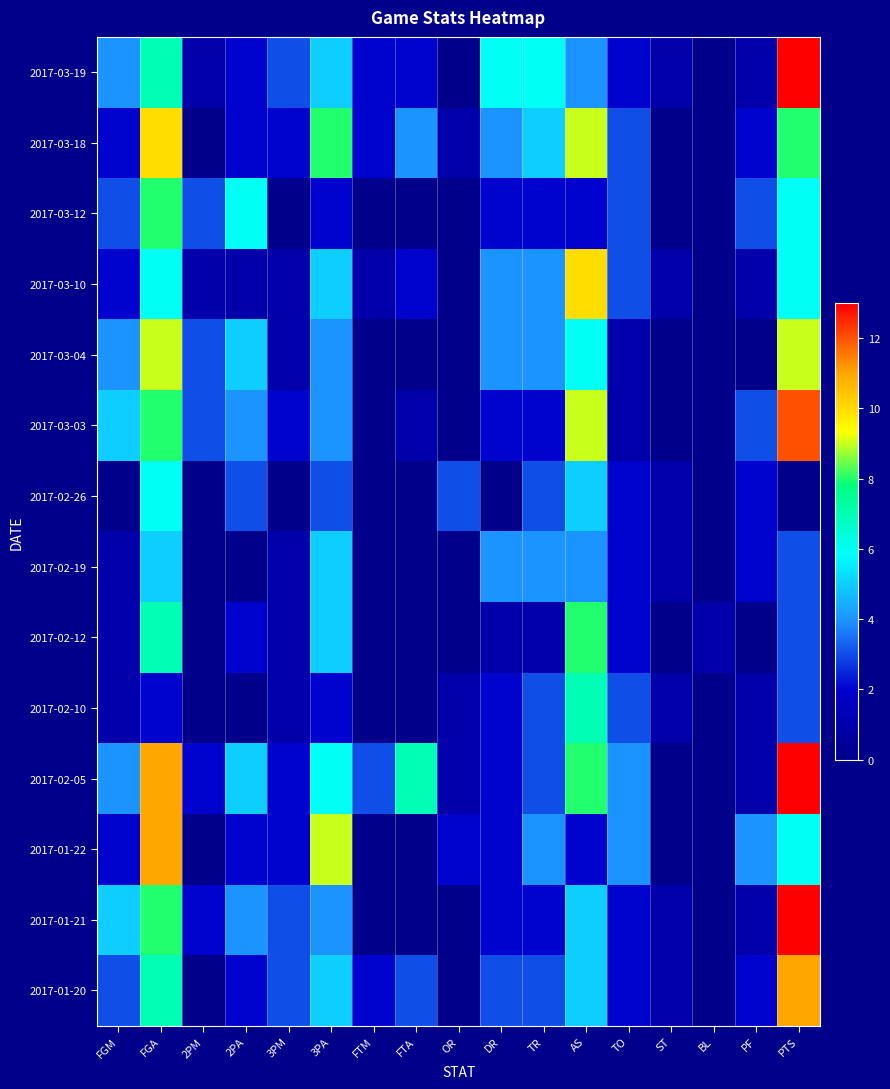

Reading right to left, extract all data points from this chart.

2017-03-19: PTS=13	PF=1	BL=0	ST=1	TO=2	AS=4	TR=6	DR=6	OR=0	FTA=2	FTM=2	3PA=5	3PM=3	2PA=2	2PM=1	FGA=7	FGM=4
2017-03-18: PTS=8	PF=2	BL=0	ST=0	TO=3	AS=9	TR=5	DR=4	OR=1	FTA=4	FTM=2	3PA=8	3PM=2	2PA=2	2PM=0	FGA=10	FGM=2
2017-03-12: PTS=6	PF=3	BL=0	ST=0	TO=3	AS=2	TR=2	DR=2	OR=0	FTA=0	FTM=0	3PA=2	3PM=0	2PA=6	2PM=3	FGA=8	FGM=3
2017-03-10: PTS=6	PF=1	BL=0	ST=1	TO=3	AS=10	TR=4	DR=4	OR=0	FTA=2	FTM=1	3PA=5	3PM=1	2PA=1	2PM=1	FGA=6	FGM=2
2017-03-04: PTS=9	PF=0	BL=0	ST=0	TO=1	AS=6	TR=4	DR=4	OR=0	FTA=0	FTM=0	3PA=4	3PM=1	2PA=5	2PM=3	FGA=9	FGM=4
2017-03-03: PTS=12	PF=3	BL=0	ST=0	TO=1	AS=9	TR=2	DR=2	OR=0	FTA=1	FTM=0	3PA=4	3PM=2	2PA=4	2PM=3	FGA=8	FGM=5
2017-02-26: PTS=0	PF=2	BL=0	ST=1	TO=2	AS=5	TR=3	DR=0	OR=3	FTA=0	FTM=0	3PA=3	3PM=0	2PA=3	2PM=0	FGA=6	FGM=0
2017-02-19: PTS=3	PF=2	BL=0	ST=1	TO=2	AS=4	TR=4	DR=4	OR=0	FTA=0	FTM=0	3PA=5	3PM=1	2PA=0	2PM=0	FGA=5	FGM=1
2017-02-12: PTS=3	PF=0	BL=1	ST=0	TO=2	AS=8	TR=1	DR=1	OR=0	FTA=0	FTM=0	3PA=5	3PM=1	2PA=2	2PM=0	FGA=7	FGM=1
2017-02-10: PTS=3	PF=1	BL=0	ST=1	TO=3	AS=7	TR=3	DR=2	OR=1	FTA=0	FTM=0	3PA=2	3PM=1	2PA=0	2PM=0	FGA=2	FGM=1
2017-02-05: PTS=13	PF=1	BL=0	ST=0	TO=4	AS=8	TR=3	DR=2	OR=1	FTA=7	FTM=3	3PA=6	3PM=2	2PA=5	2PM=2	FGA=11	FGM=4
2017-01-22: PTS=6	PF=4	BL=0	ST=0	TO=4	AS=2	TR=4	DR=2	OR=2	FTA=0	FTM=0	3PA=9	3PM=2	2PA=2	2PM=0	FGA=11	FGM=2
2017-01-21: PTS=13	PF=1	BL=0	ST=1	TO=2	AS=5	TR=2	DR=2	OR=0	FTA=0	FTM=0	3PA=4	3PM=3	2PA=4	2PM=2	FGA=8	FGM=5
2017-01-20: PTS=11	PF=2	BL=0	ST=1	TO=2	AS=5	TR=3	DR=3	OR=0	FTA=3	FTM=2	3PA=5	3PM=3	2PA=2	2PM=0	FGA=7	FGM=3